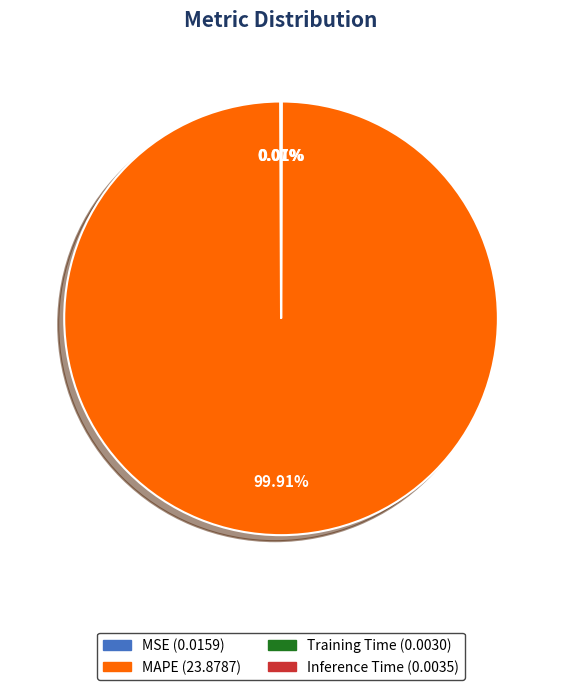

Which category has the biggest portion of the pie?

MAPE